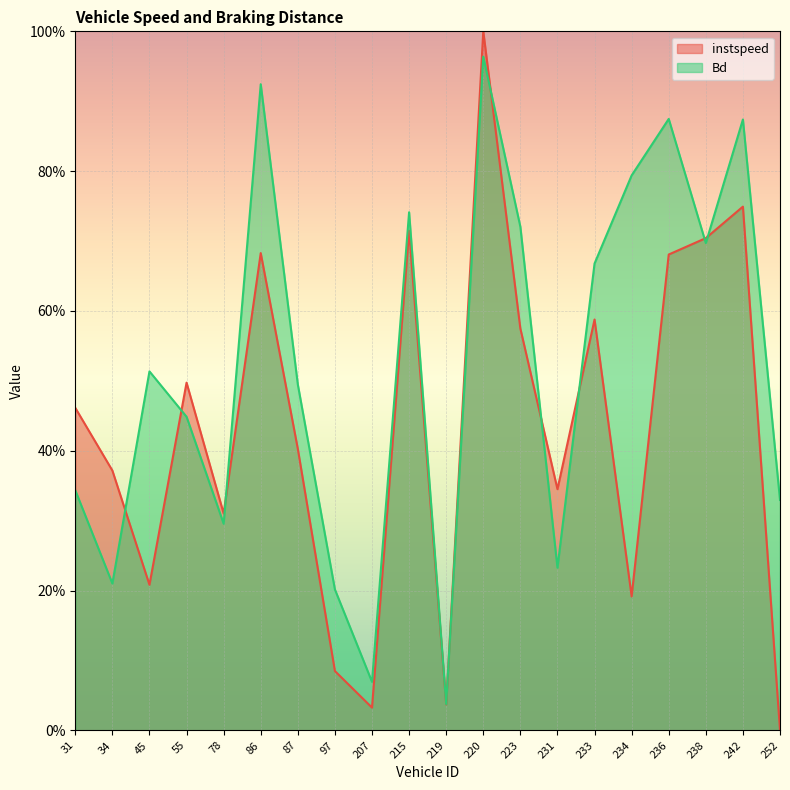

What is the difference between the maximum and second lowest values in the instspeed series?

1.0